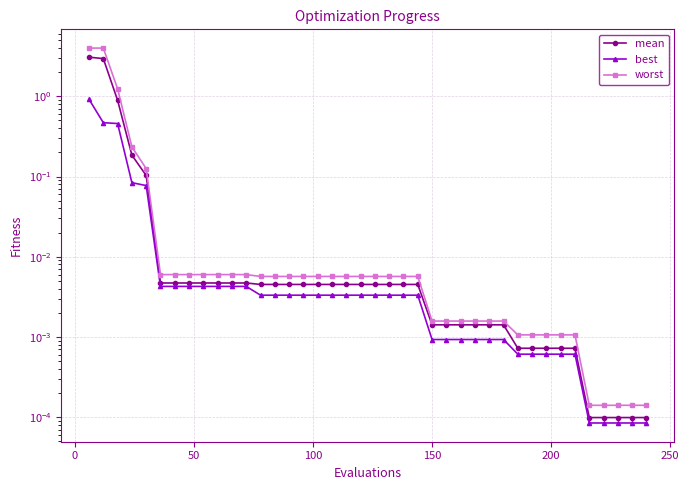

What are all the series names shown in the legend?

mean, best, worst